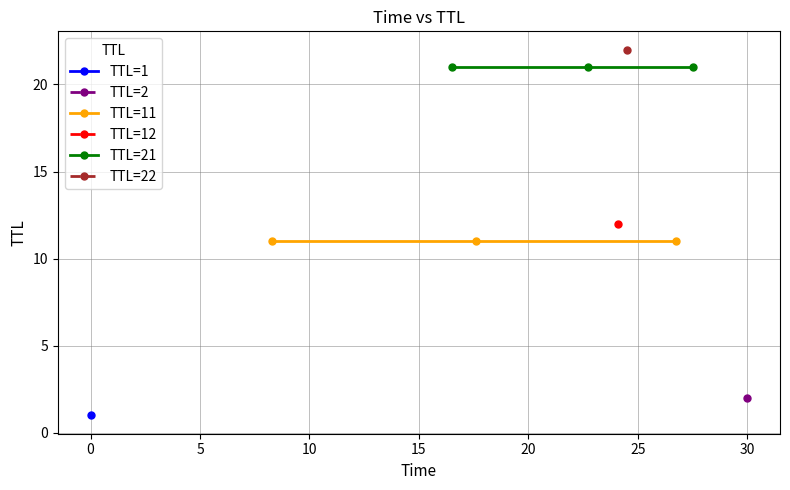

Which series has the widest spread of values?

TTL=11